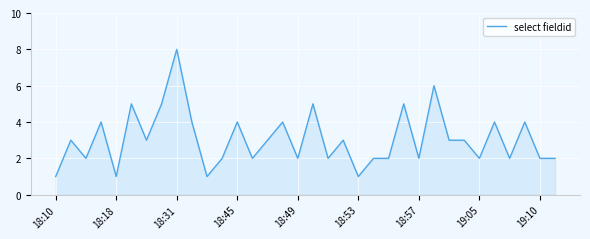

Reading left to right, list all the values displayed in this chart.

1	3	2	4	1	5	3	5	8	4	1	2	4	2	3	4	2	5	2	3	1	2	2	5	2	6	3	3	2	4	2	4	2	2